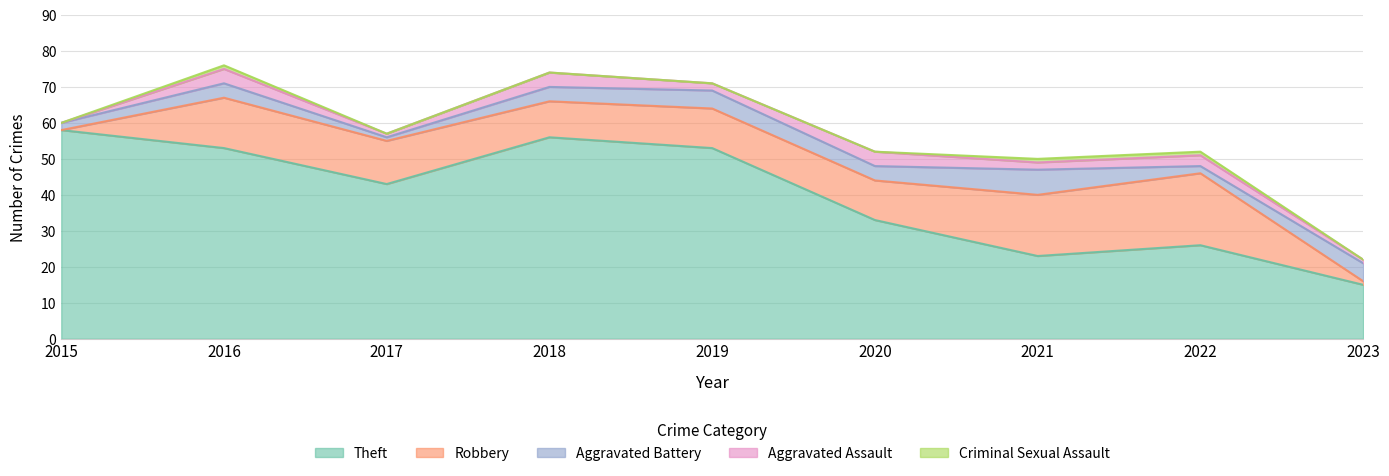

What is the value of the Aggravated Battery point at the 9th from the left?

5